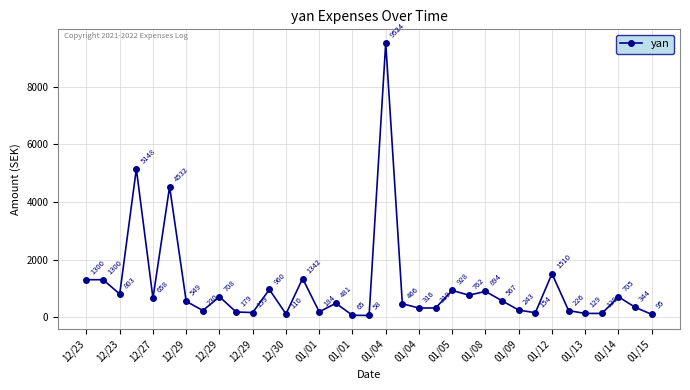

Reading left to right, list all the values displayed in this chart.

1300	1300	803	5148	658	4532	549	230	708	179	159	960	110	1342	184	481	65	58	9524	466	316	319	928	762	894	567	243	154	1510	226	129	129	705	344	95